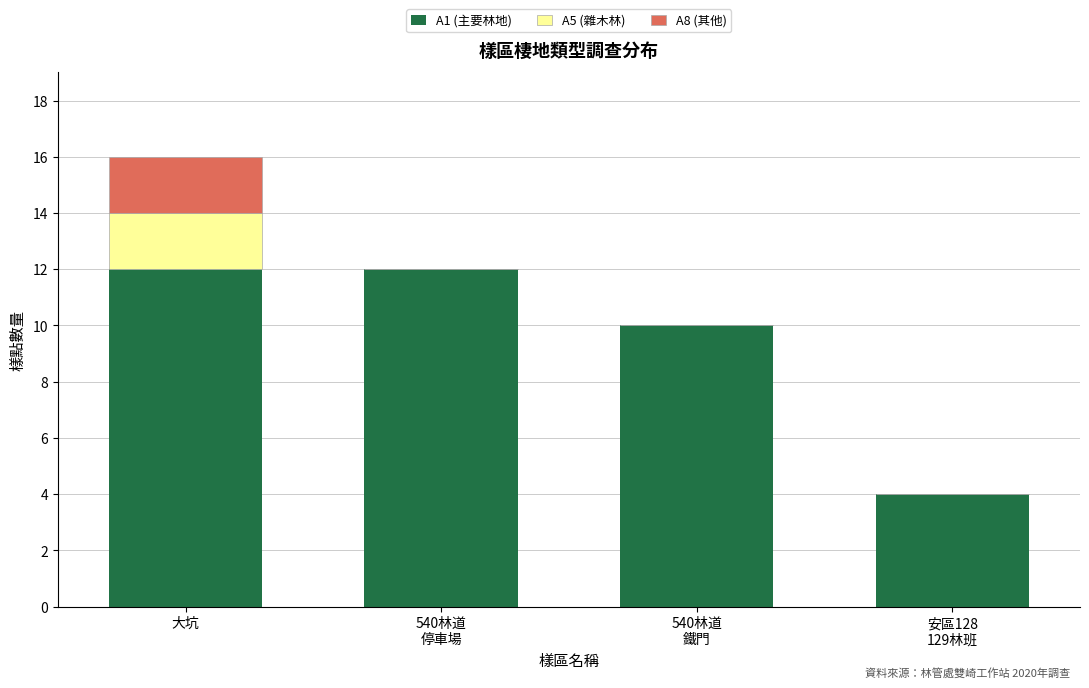

What is the highest value of the A1 (主要林地) series?

12